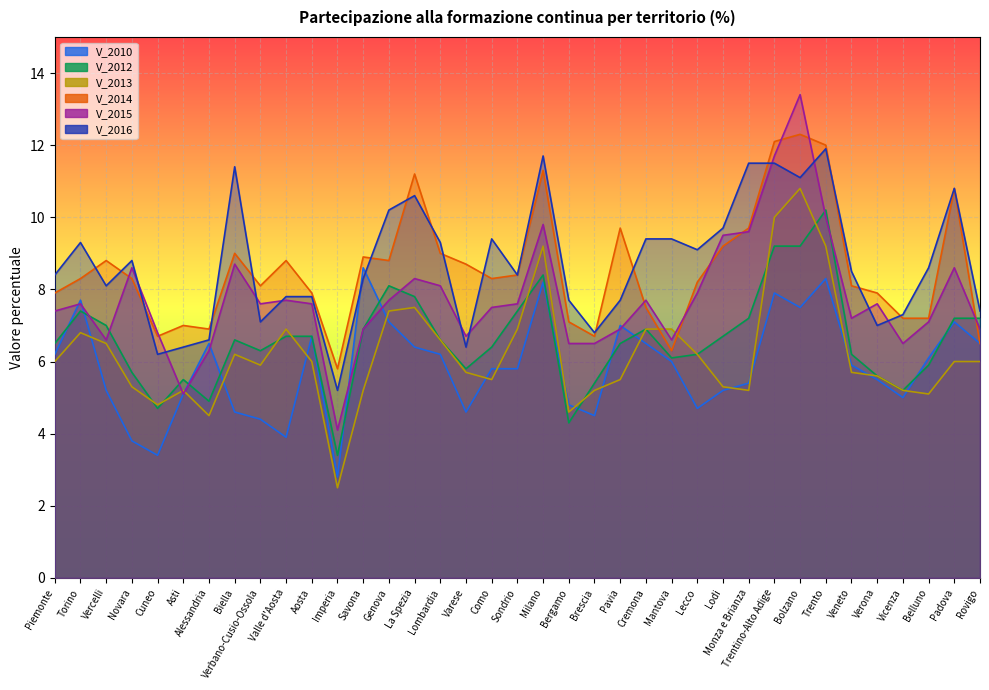

The value of V_2012 at Como is 6.4. True or false?

True